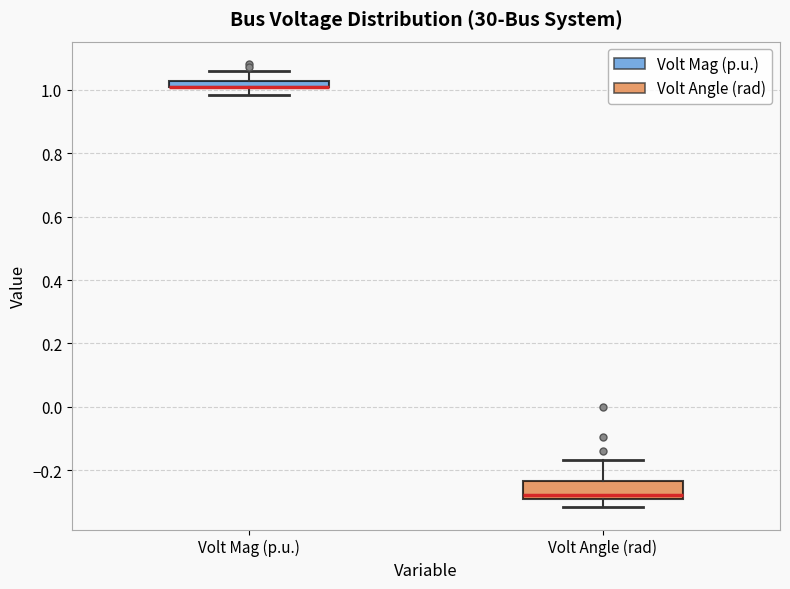

Where is the upper edge of the box for Volt Mag (p.u.) on the y-axis? The values are not printed on the chart, so give them approximately, as read against the axis.

1.02